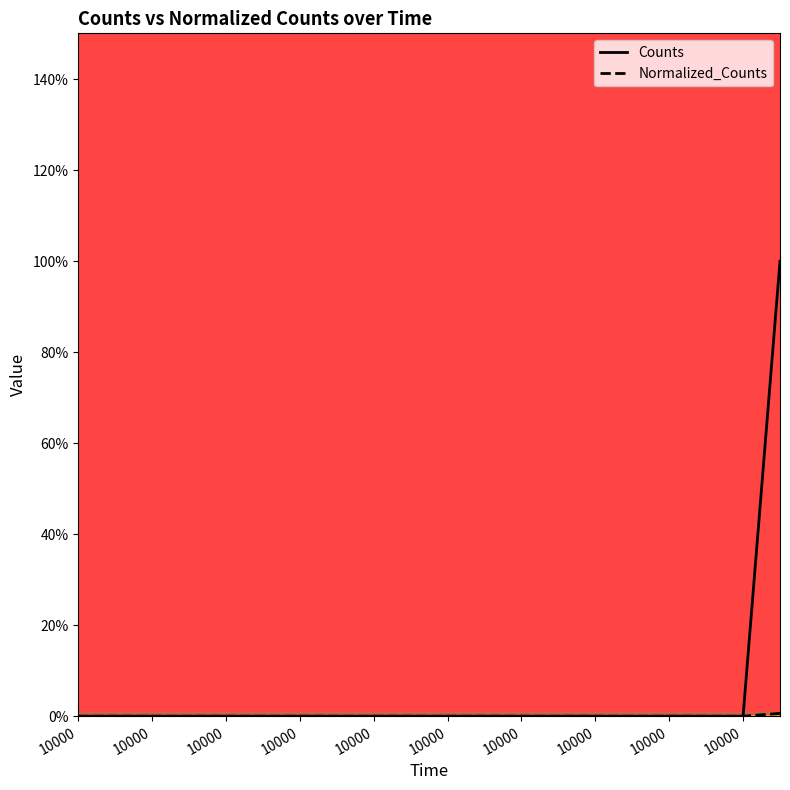

At how many categories does at least one series exceed 0?

1